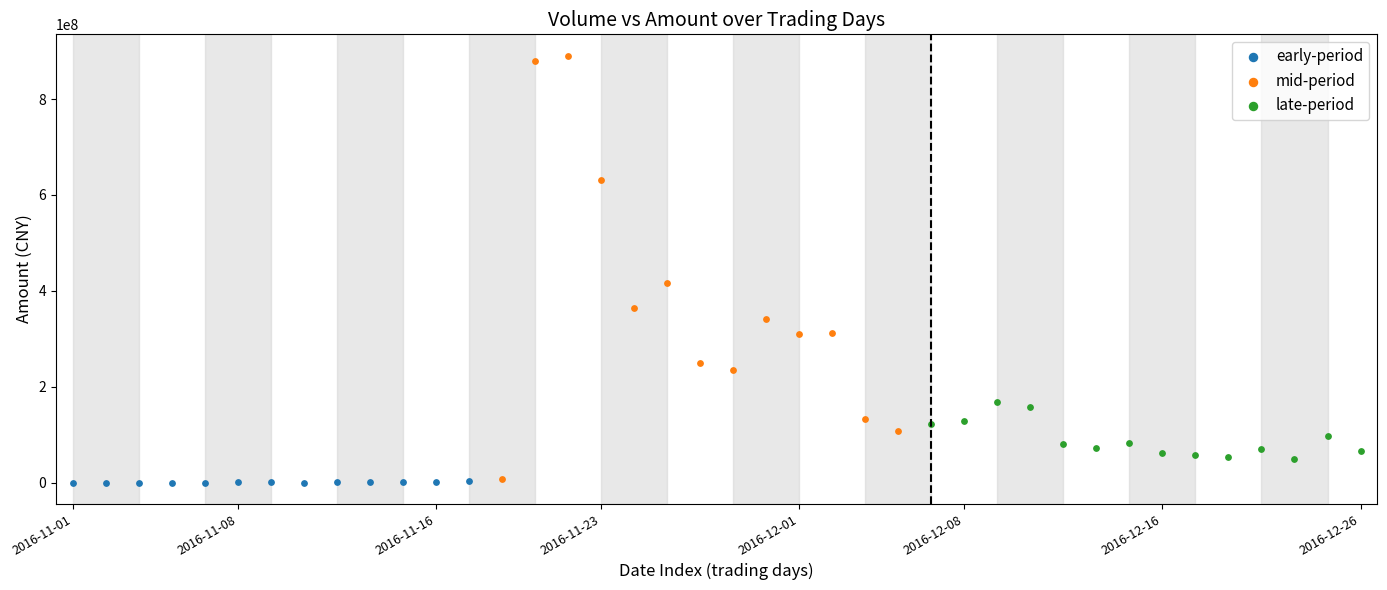

Which series has the largest Y range (max minus min)?

mid-period